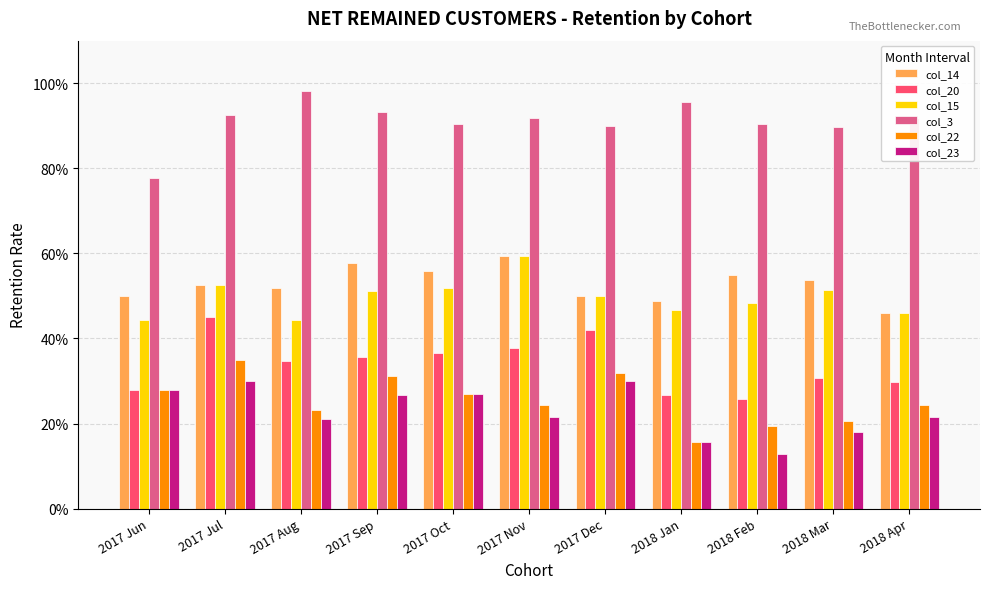

What is the maximum value shown in the chart?

1.0